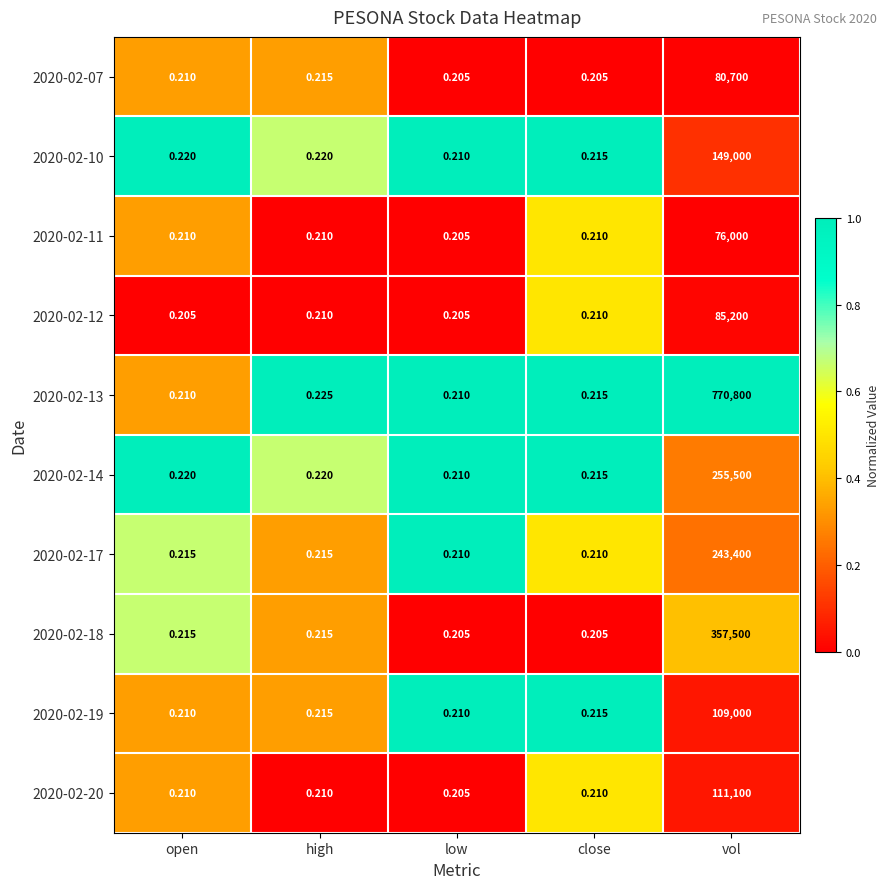

Which category has the highest value in the 2020-02-18 series?

vol